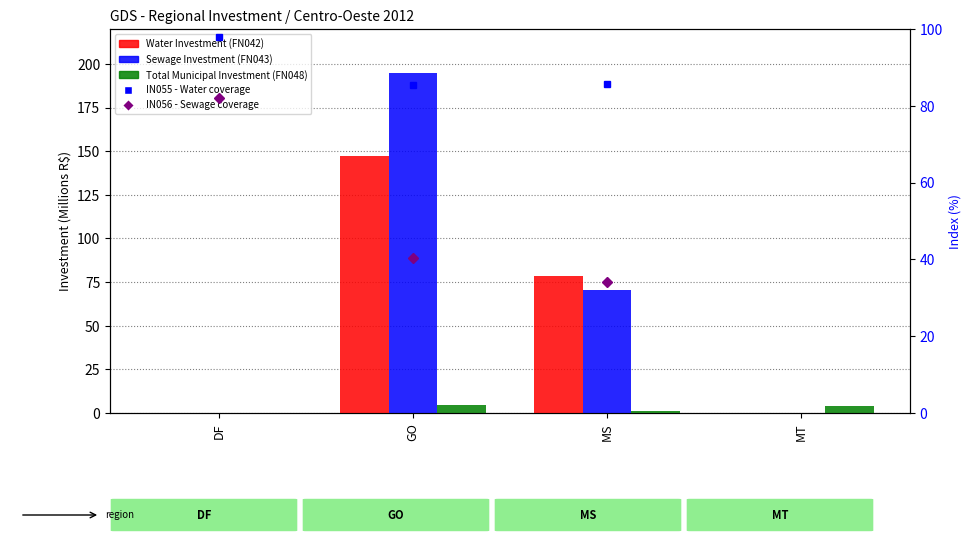

How many bars are there in total?

12